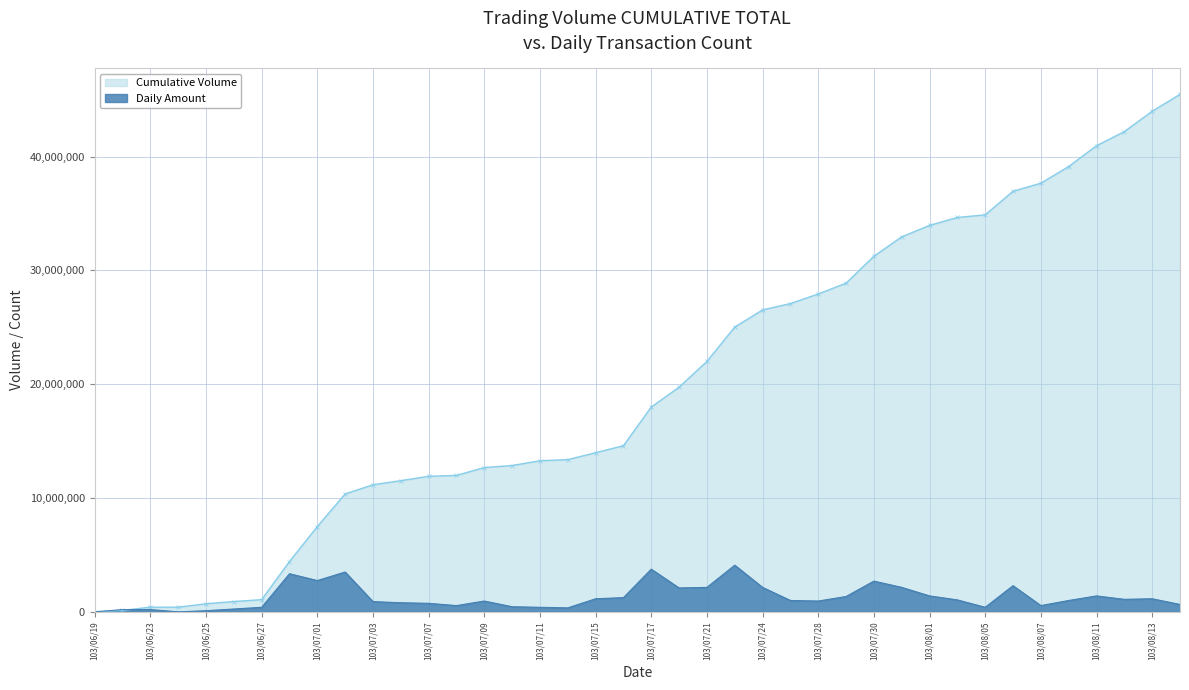

List the labels in order of value, largest first.

103/07/22, 103/07/17, 103/07/02, 103/06/30, 103/07/01, 103/07/30, 103/08/06, 103/07/21, 103/07/24, 103/07/31, 103/07/18, 103/08/01, 103/08/11, 103/07/29, 103/07/16, 103/07/15, 103/08/13, 103/08/12, 103/08/04, 103/07/25, 103/08/08, 103/07/09, 103/07/28, 103/07/03, 103/07/04, 103/07/07, 103/08/14, 103/07/08, 103/08/07, 103/07/10, 103/06/27, 103/07/11, 103/08/05, 103/07/14, 103/06/26, 103/06/20, 103/06/23, 103/06/25, 103/06/19, 103/06/24